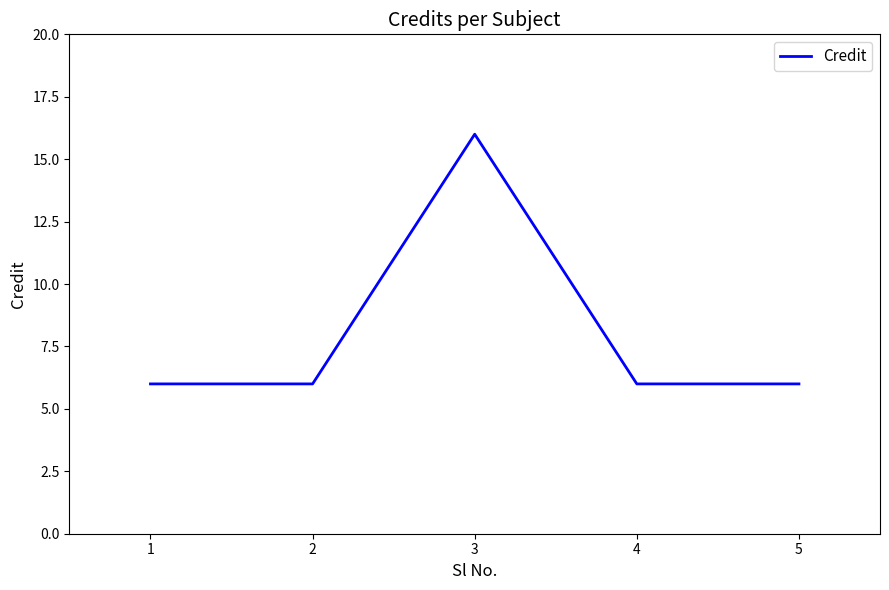

Is it true that the value at 5 is 8?

False